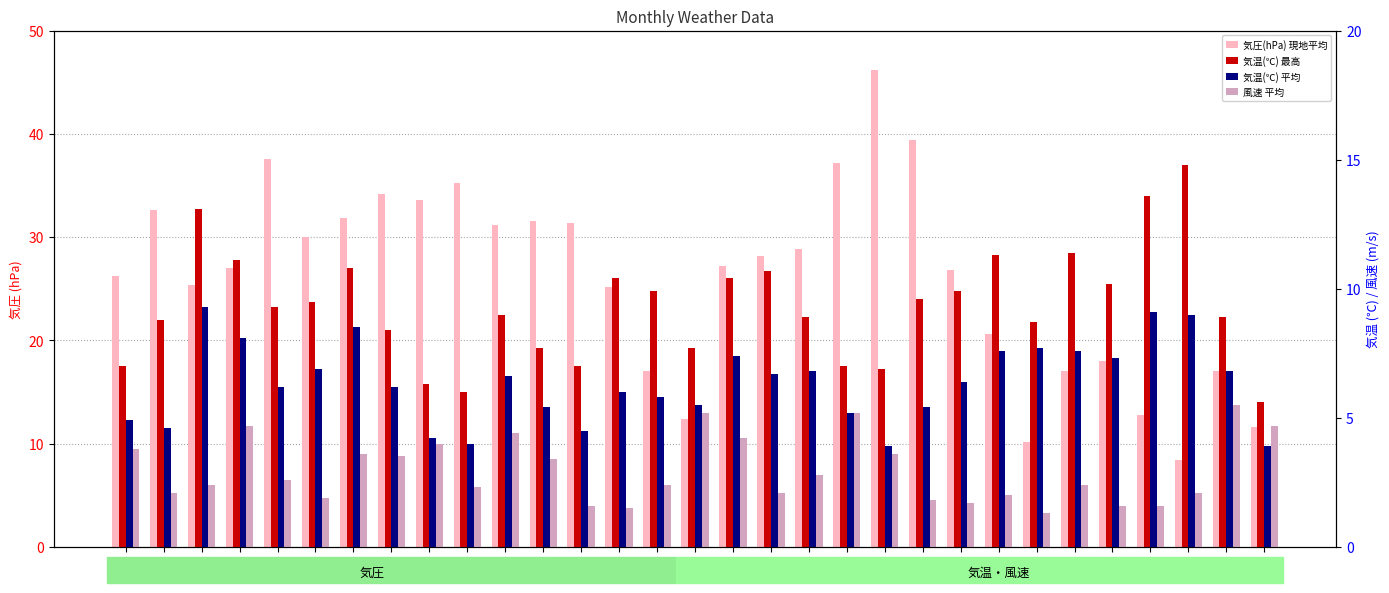

What is the sum of the 気温(℃) 最高 values at 13 and 31?

12.6